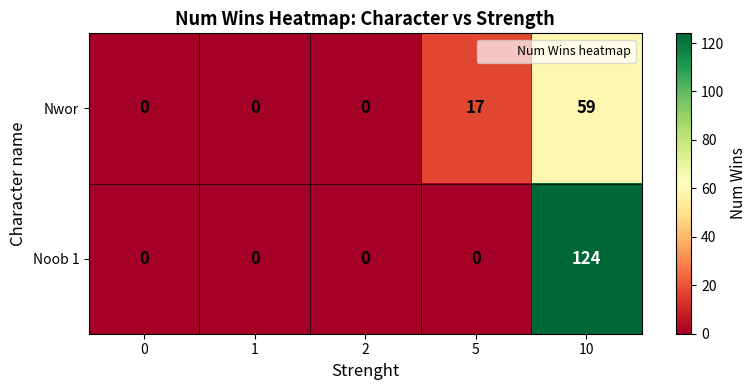

How many data points in Nwor are above 0?

2